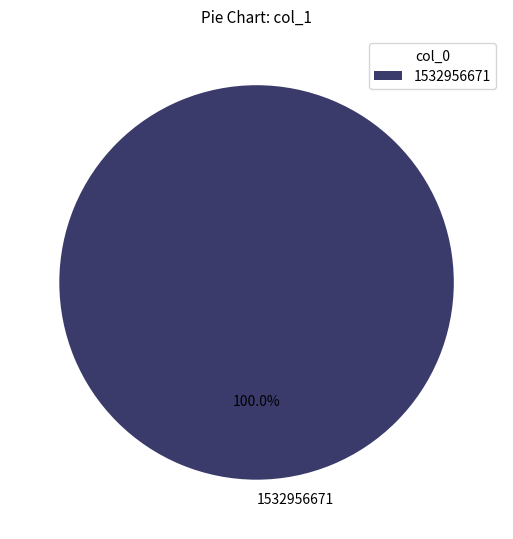

Which slice represents more than half of the pie?

1532956671